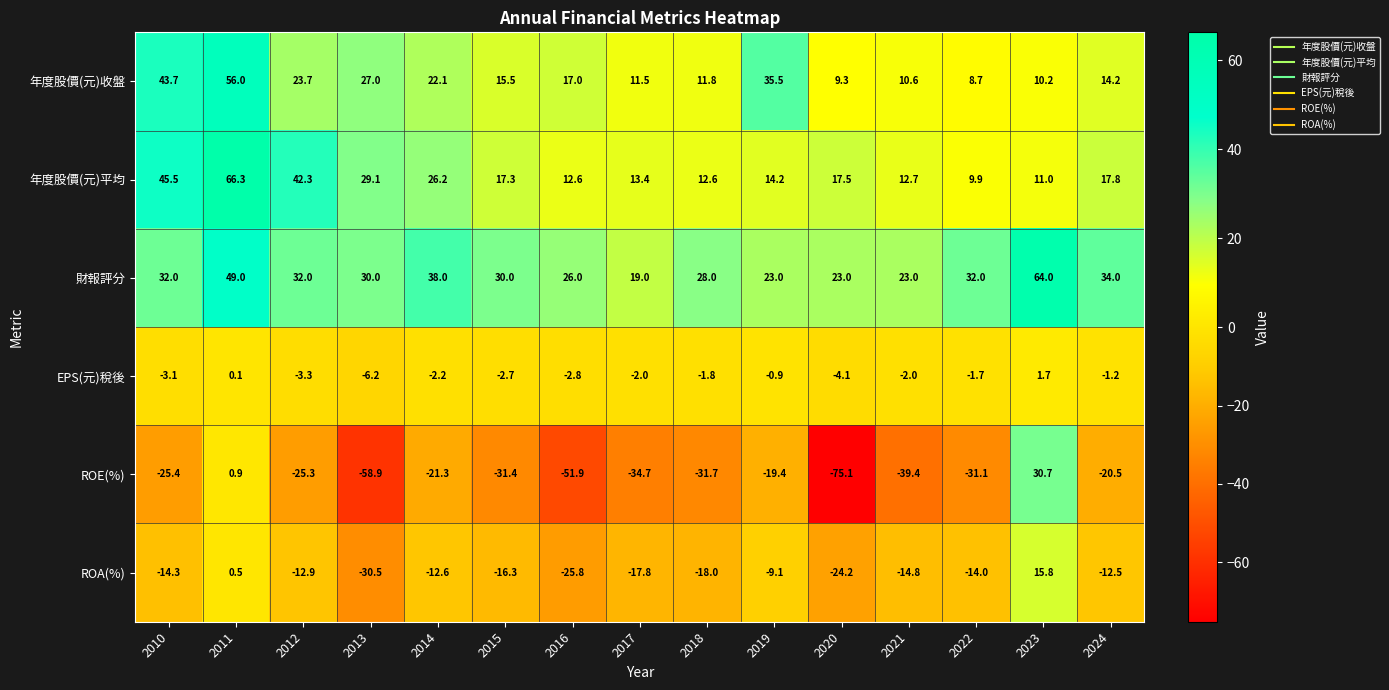

How many categories are shown in the chart?

15